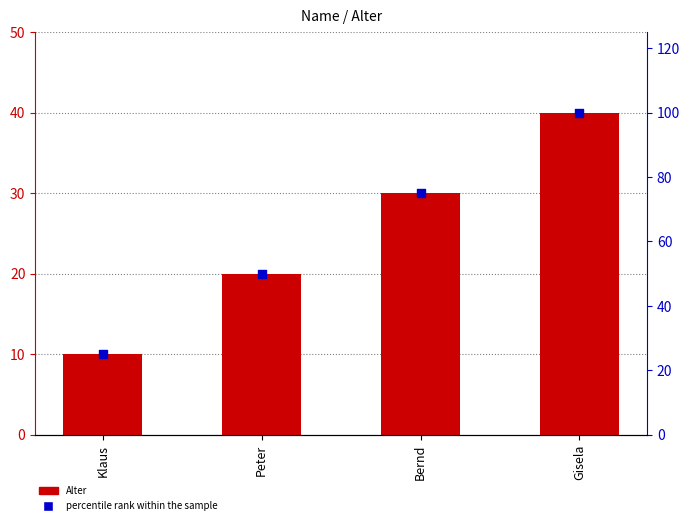

Which series has the largest total across all categories?

percentile rank within the sample